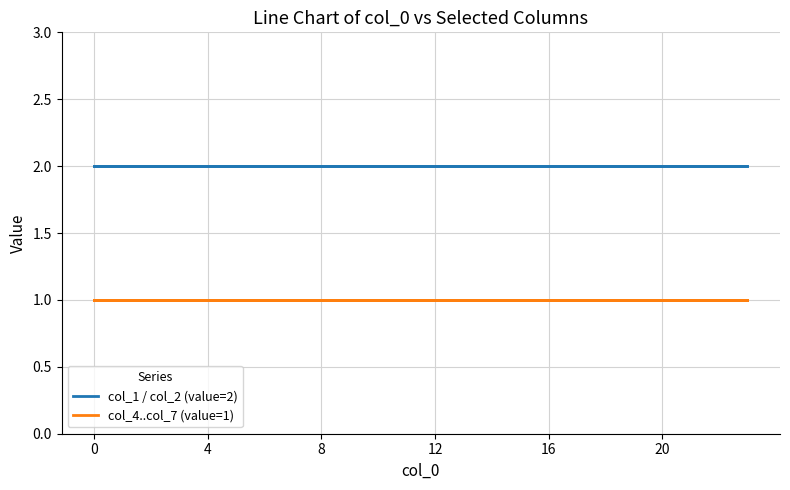

Is it true that col_4 equals 2 at 18?

False